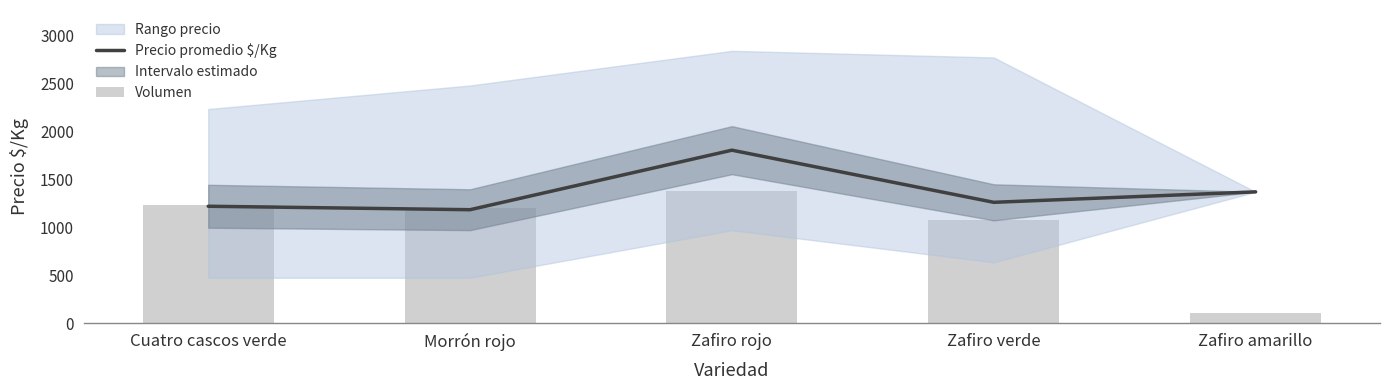

What is the sum of all Volumen values?

4980